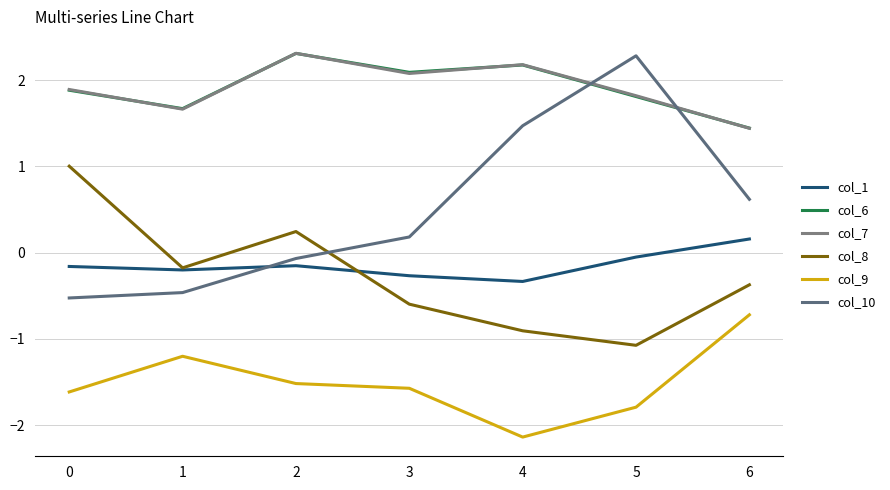

True or false: col_7 has a value of 1.9 at 0.

True